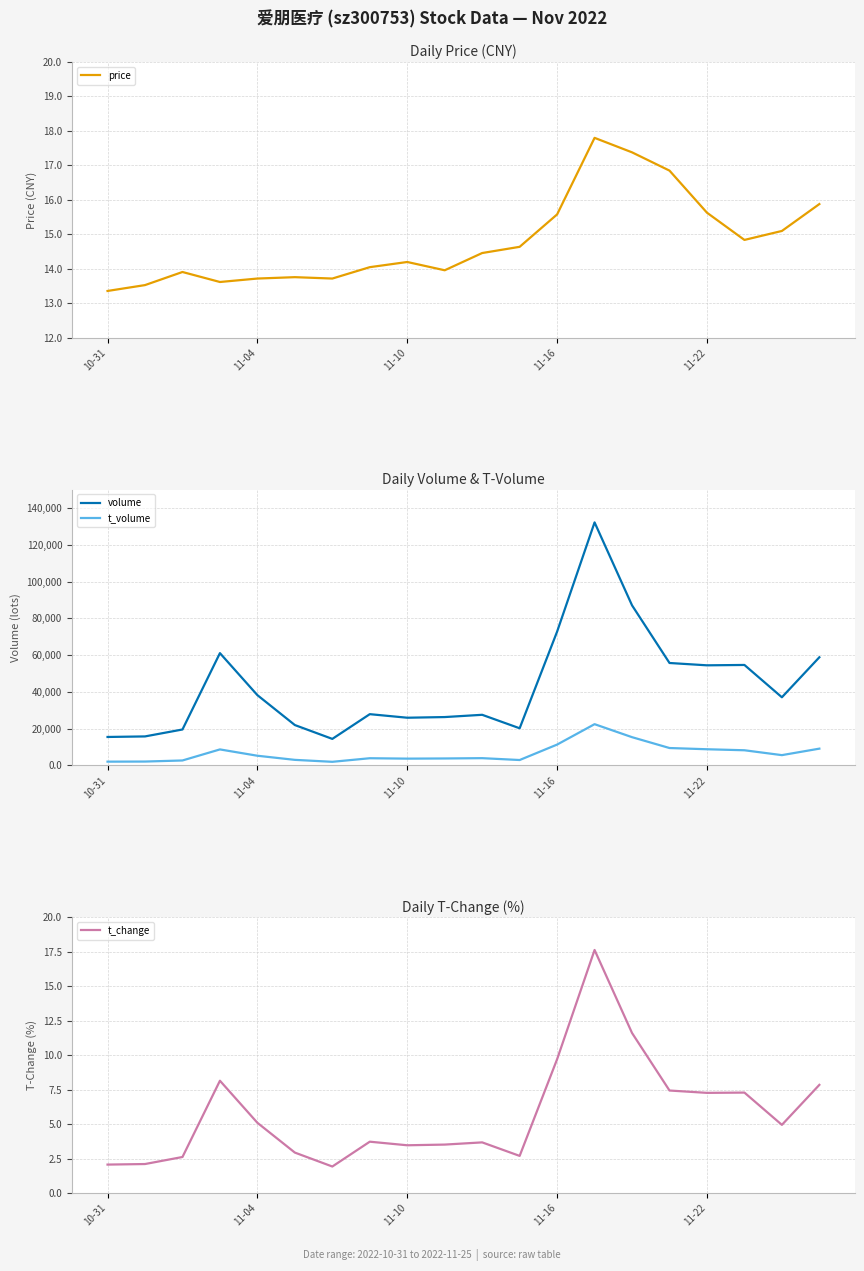

What is the difference between the maximum and minimum values in the t_change series?

15.7